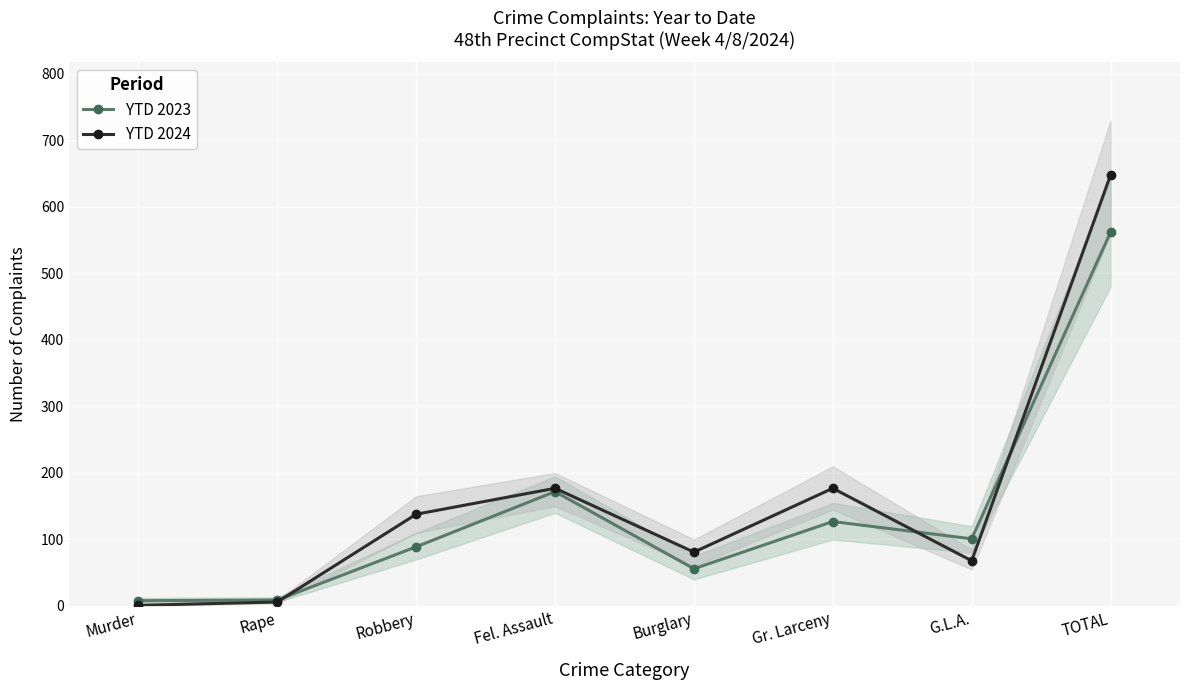

What position from the right is TOTAL?

1